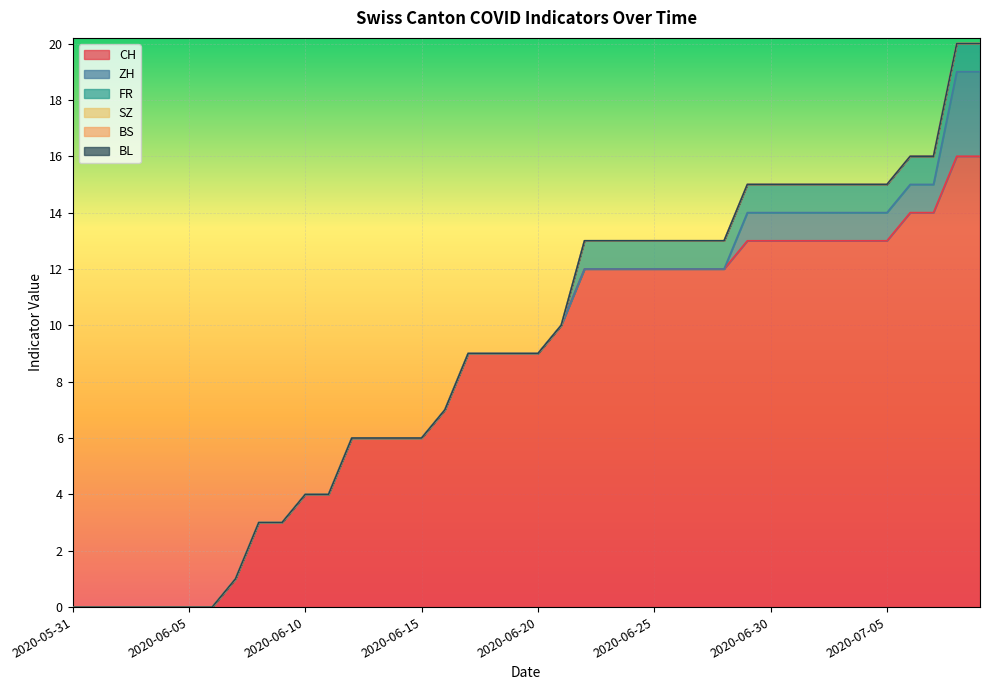

How many categories are shown in the chart?

40